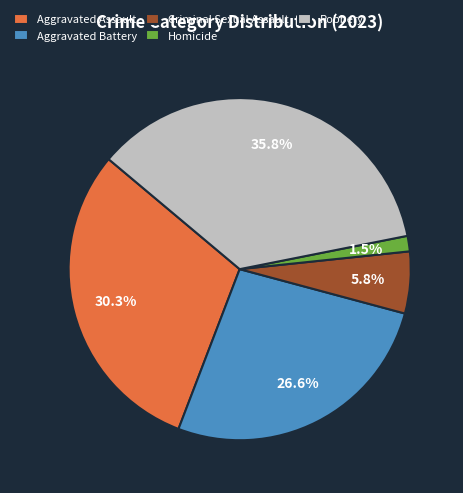

Which category has the biggest portion of the pie?

Robbery